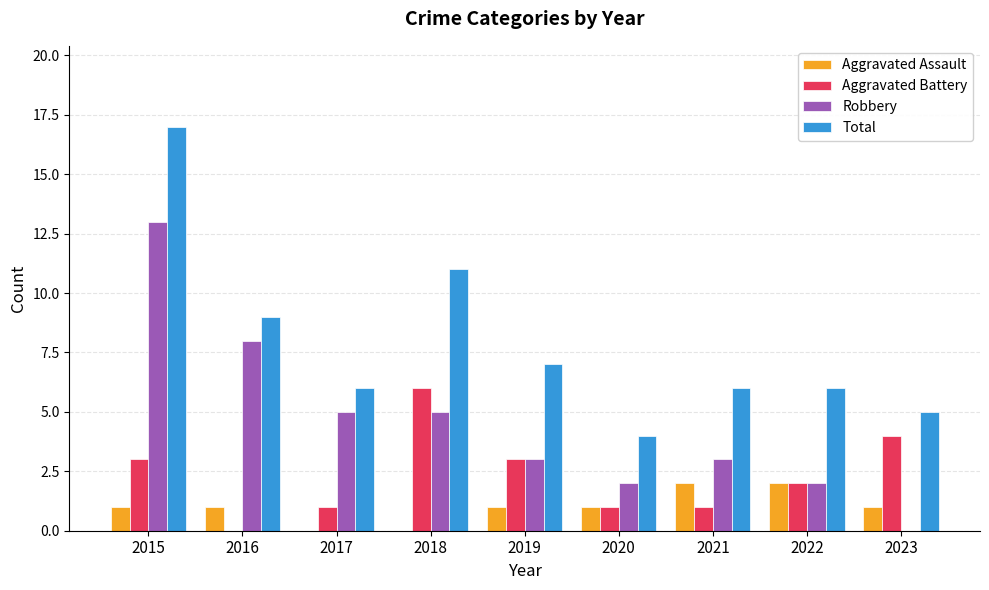

Reading right to left, extract all data points from this chart.

Aggravated Assault: 1	2	2	1	1	0	0	1	1
Aggravated Battery: 4	2	1	1	3	6	1	0	3
Robbery: 0	2	3	2	3	5	5	8	13
Total: 5	6	6	4	7	11	6	9	17